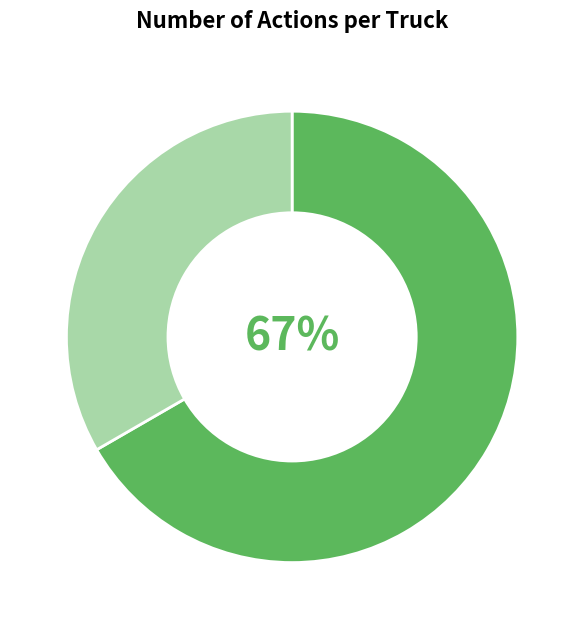

Does any single category account for the majority?

Yes